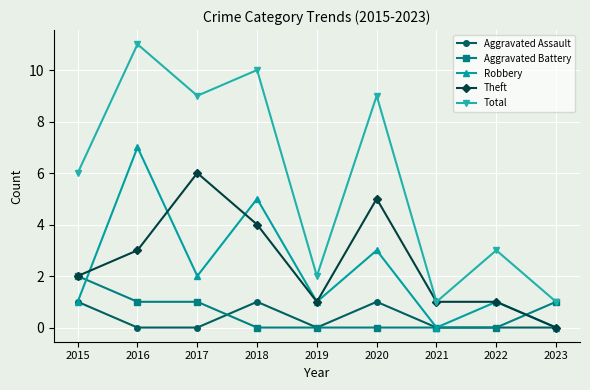

Which series has the largest total across all categories?

Total